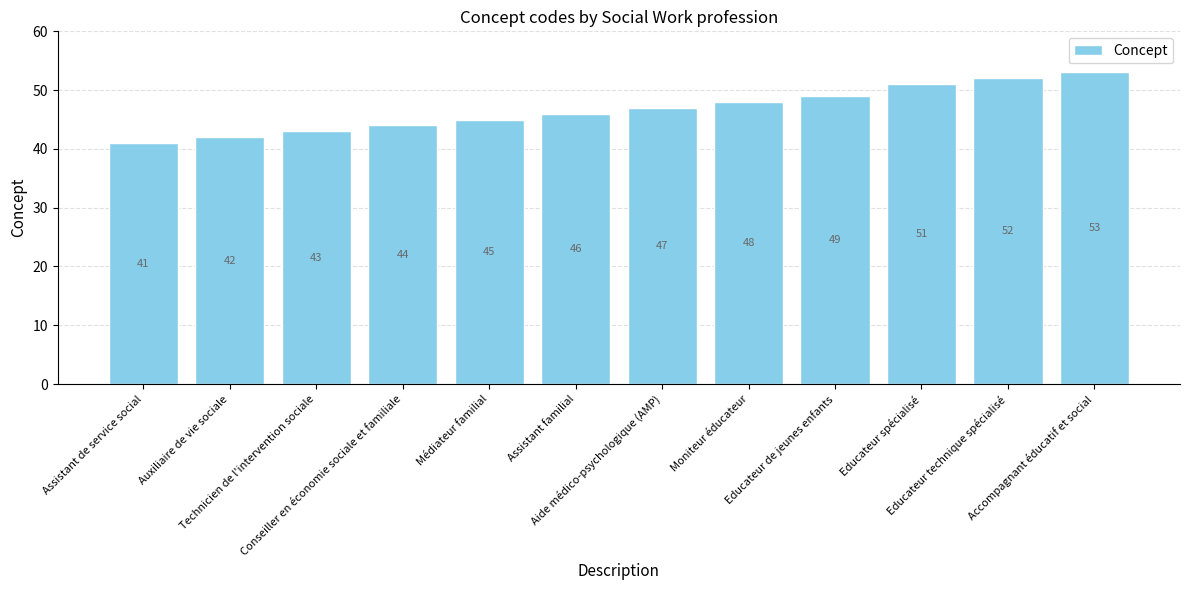

Reading left to right, extract all data points from this chart.

Assistant de service social=41	Auxiliaire de vie sociale=42	Technicien de l'intervention sociale=43	Conseiller en économie sociale et familiale=44	Médiateur familial=45	Assistant familial=46	Aide médico-psychologique (AMP)=47	Moniteur éducateur=48	Educateur de jeunes enfants=49	Educateur spécialisé=51	Educateur technique spécialisé=52	Accompagnant éducatif et social=53